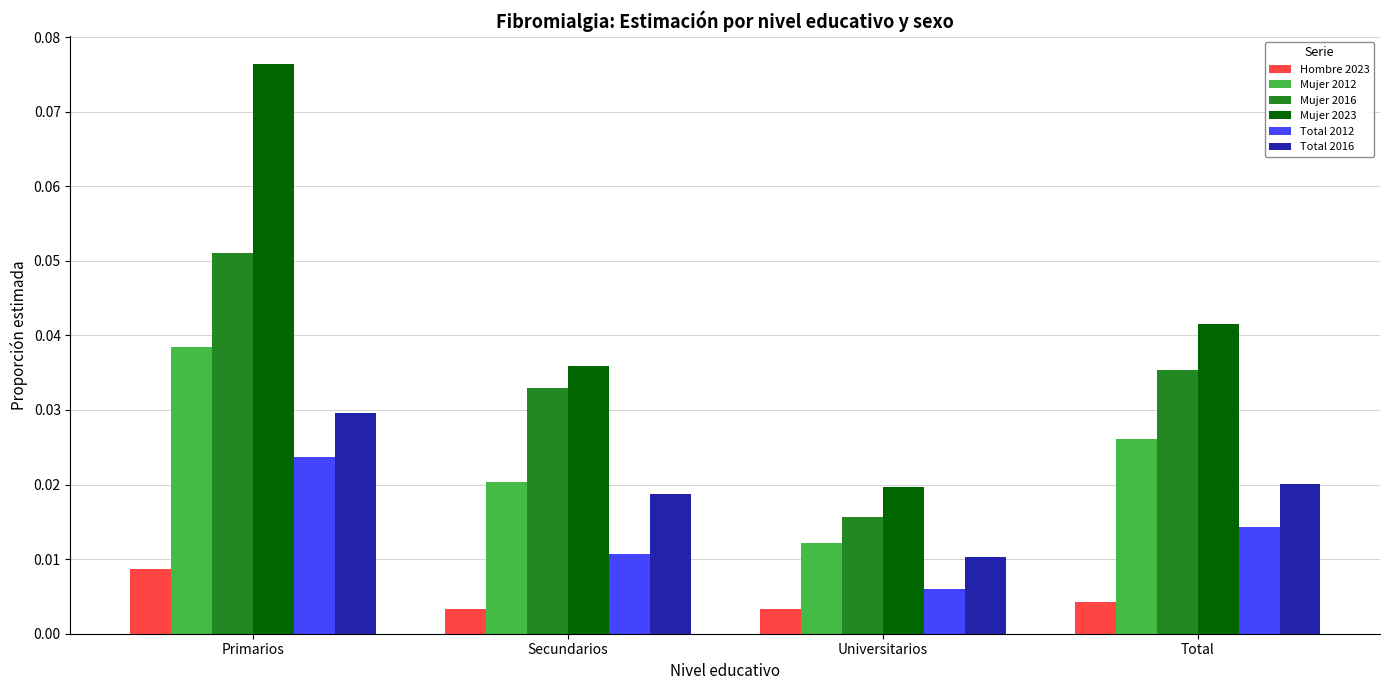

Which series changed the most between Secundarios and Total?

Mujer 2012